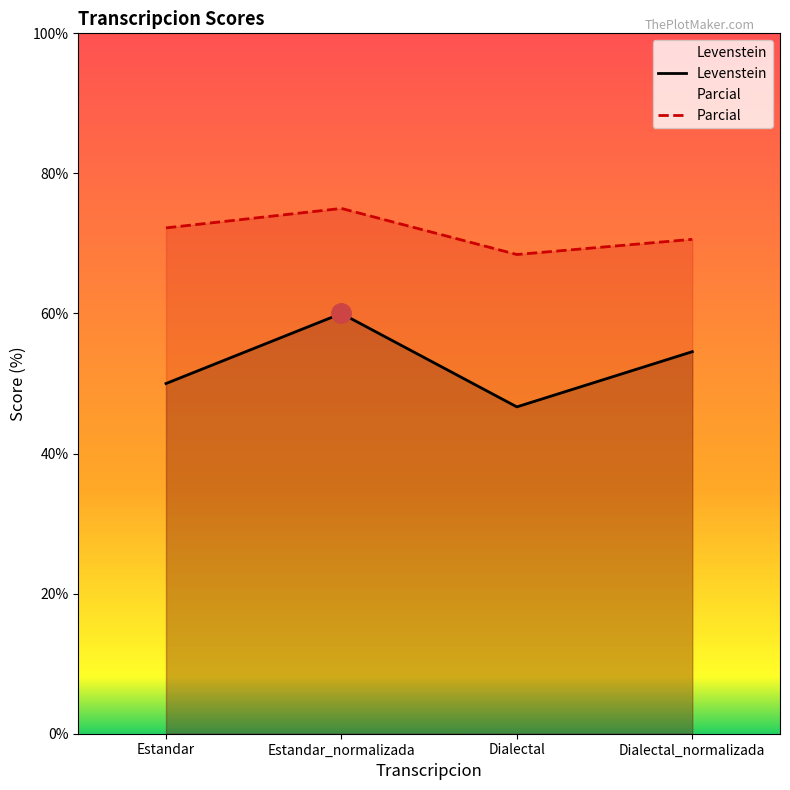

Reading left to right, what are all the values shown in this chart?

Levenstein: 50.0	60.0	46.7	54.5
Parcial: 72.2	75.0	68.4	70.6